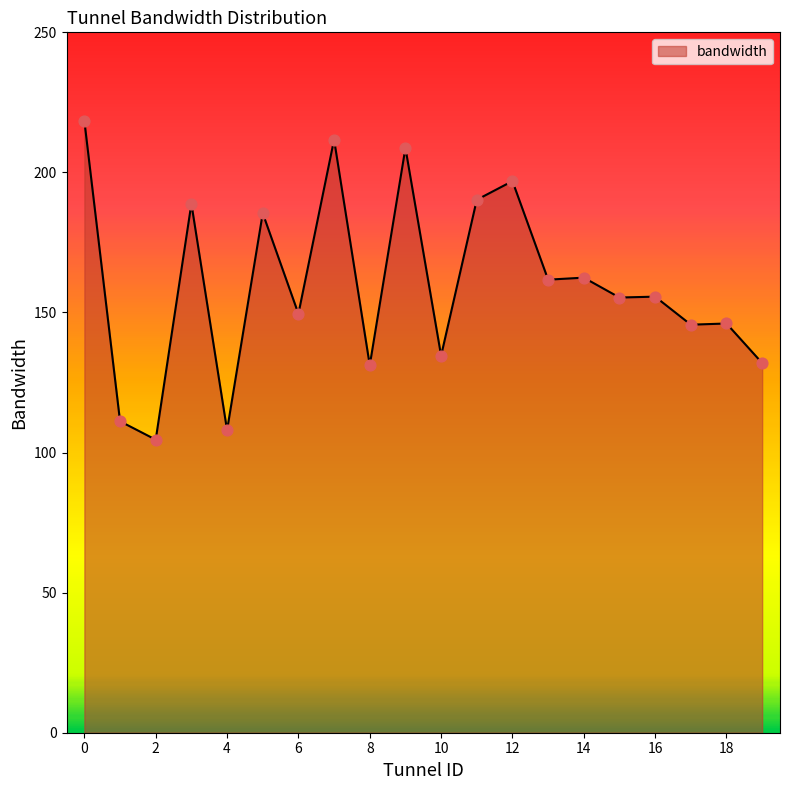

What is the minimum value shown in the chart?

104.6